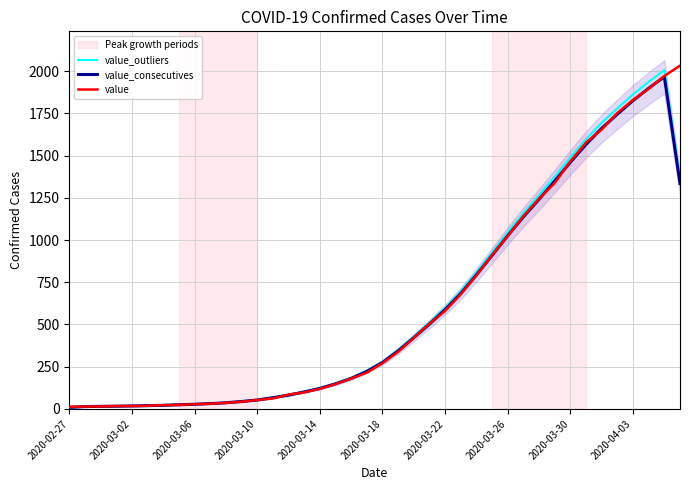

The value of value_consecutives at 2020-04-03 is 1825.3. True or false?

True